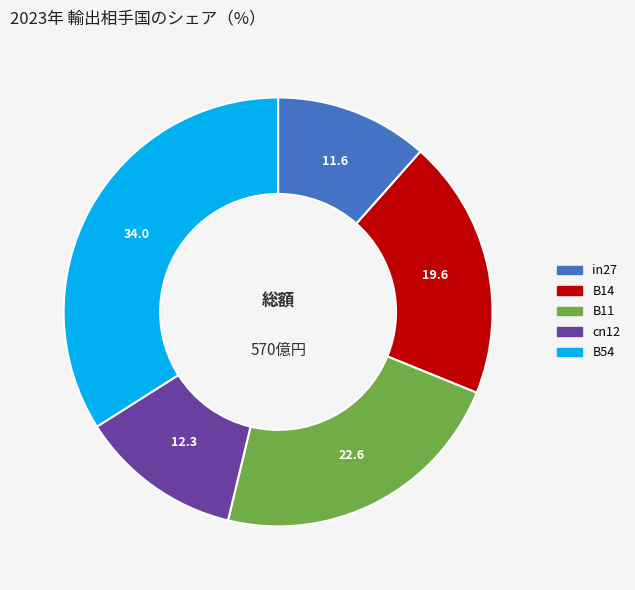

What is the largest slice in the pie chart?

B54